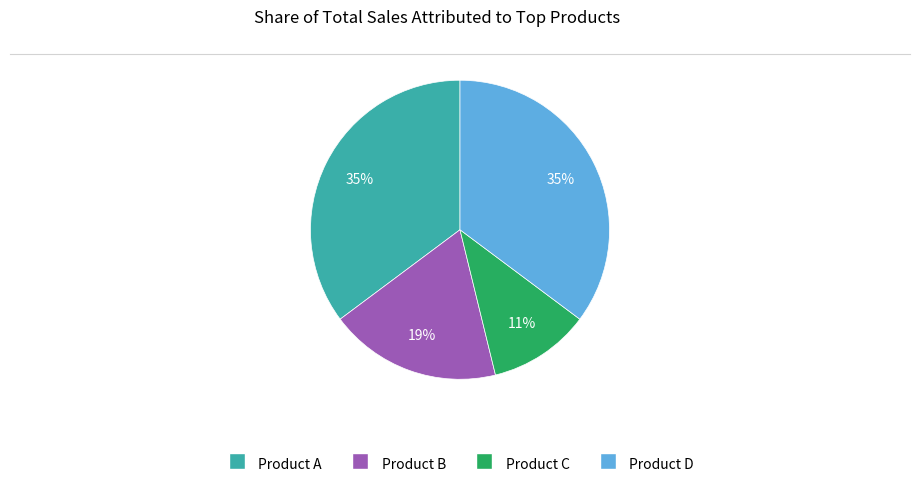

To the nearest percent, what is the difference between the largest and smallest slice percentages?

24%